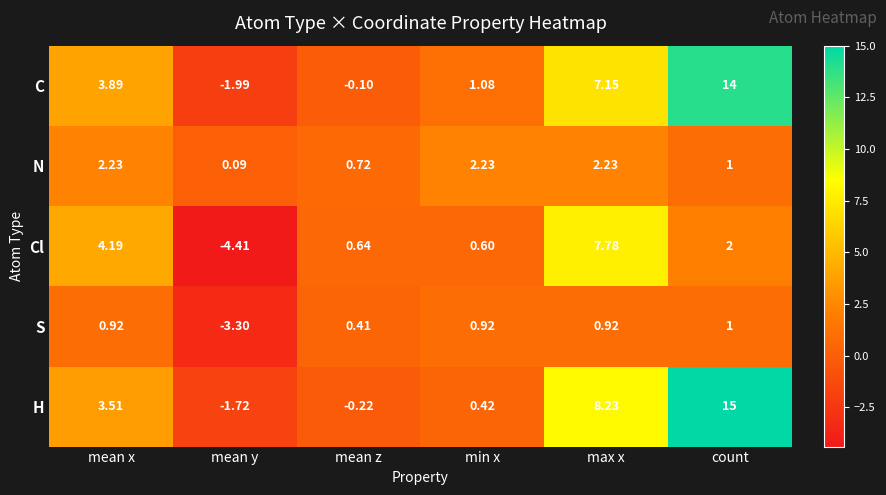

Which series has the widest spread of values?

H